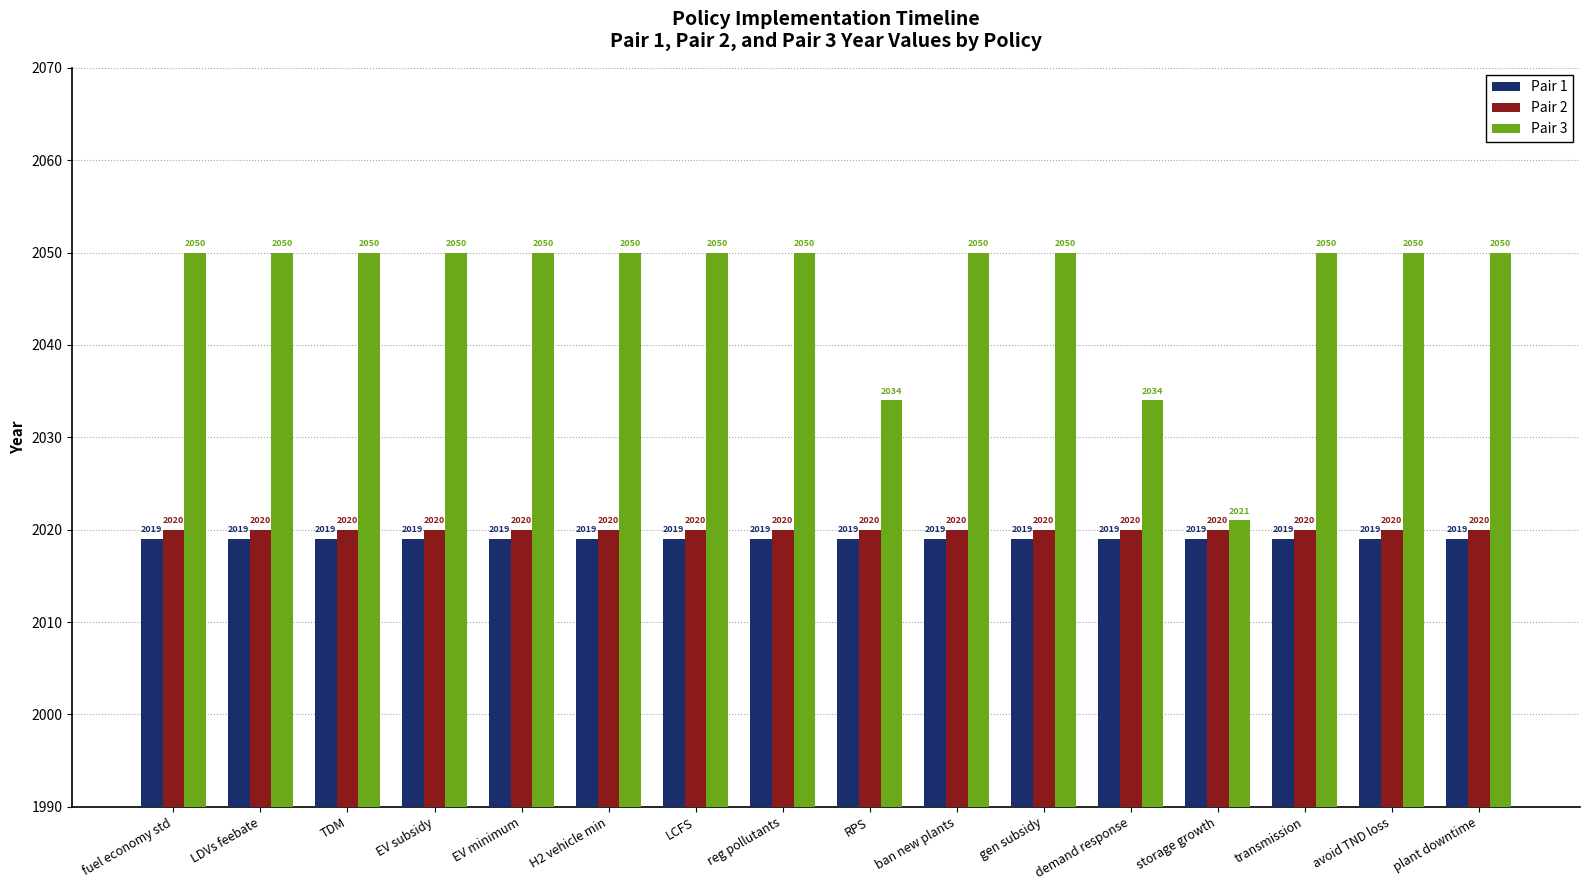

Which series has the widest spread of values?

Pair 3